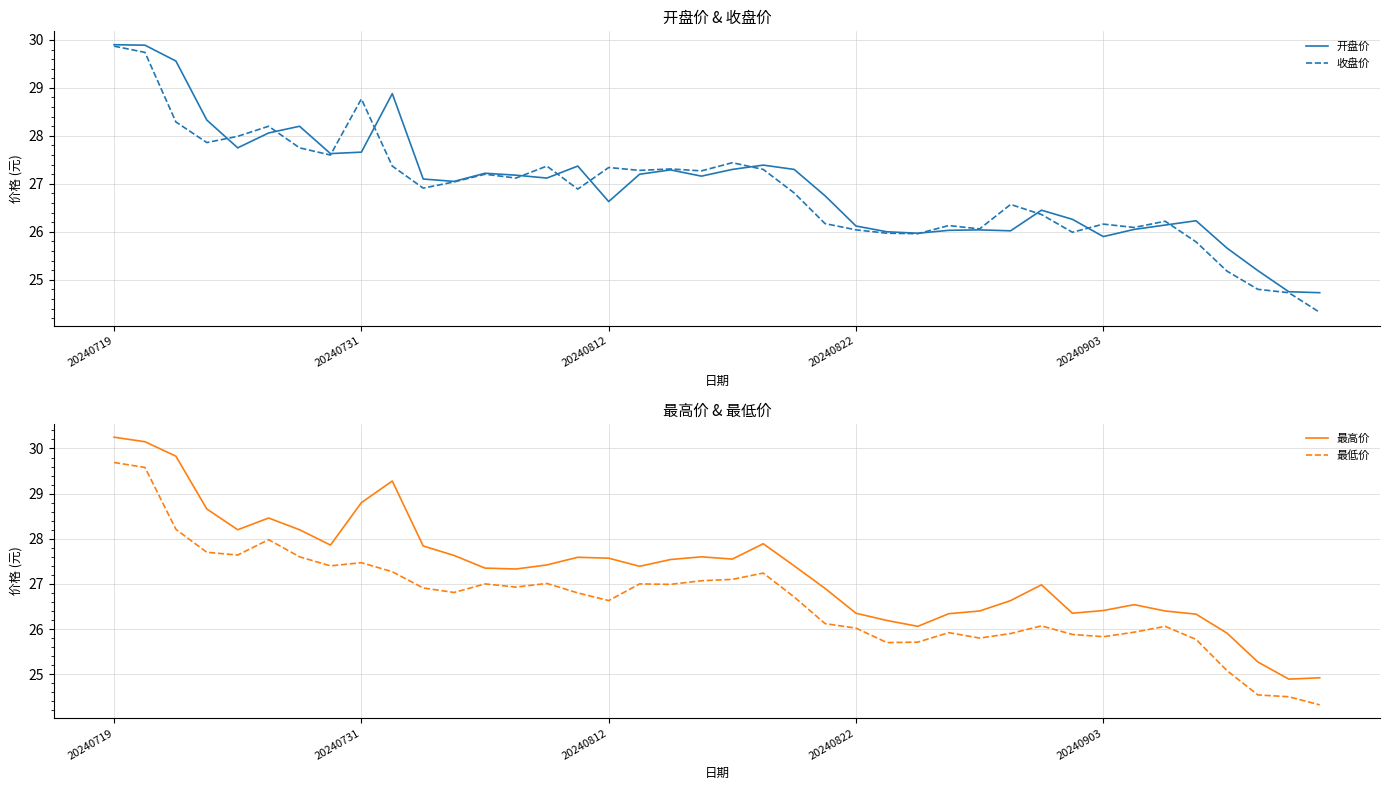

How many interior local valleys does the 最高价 series have?

8